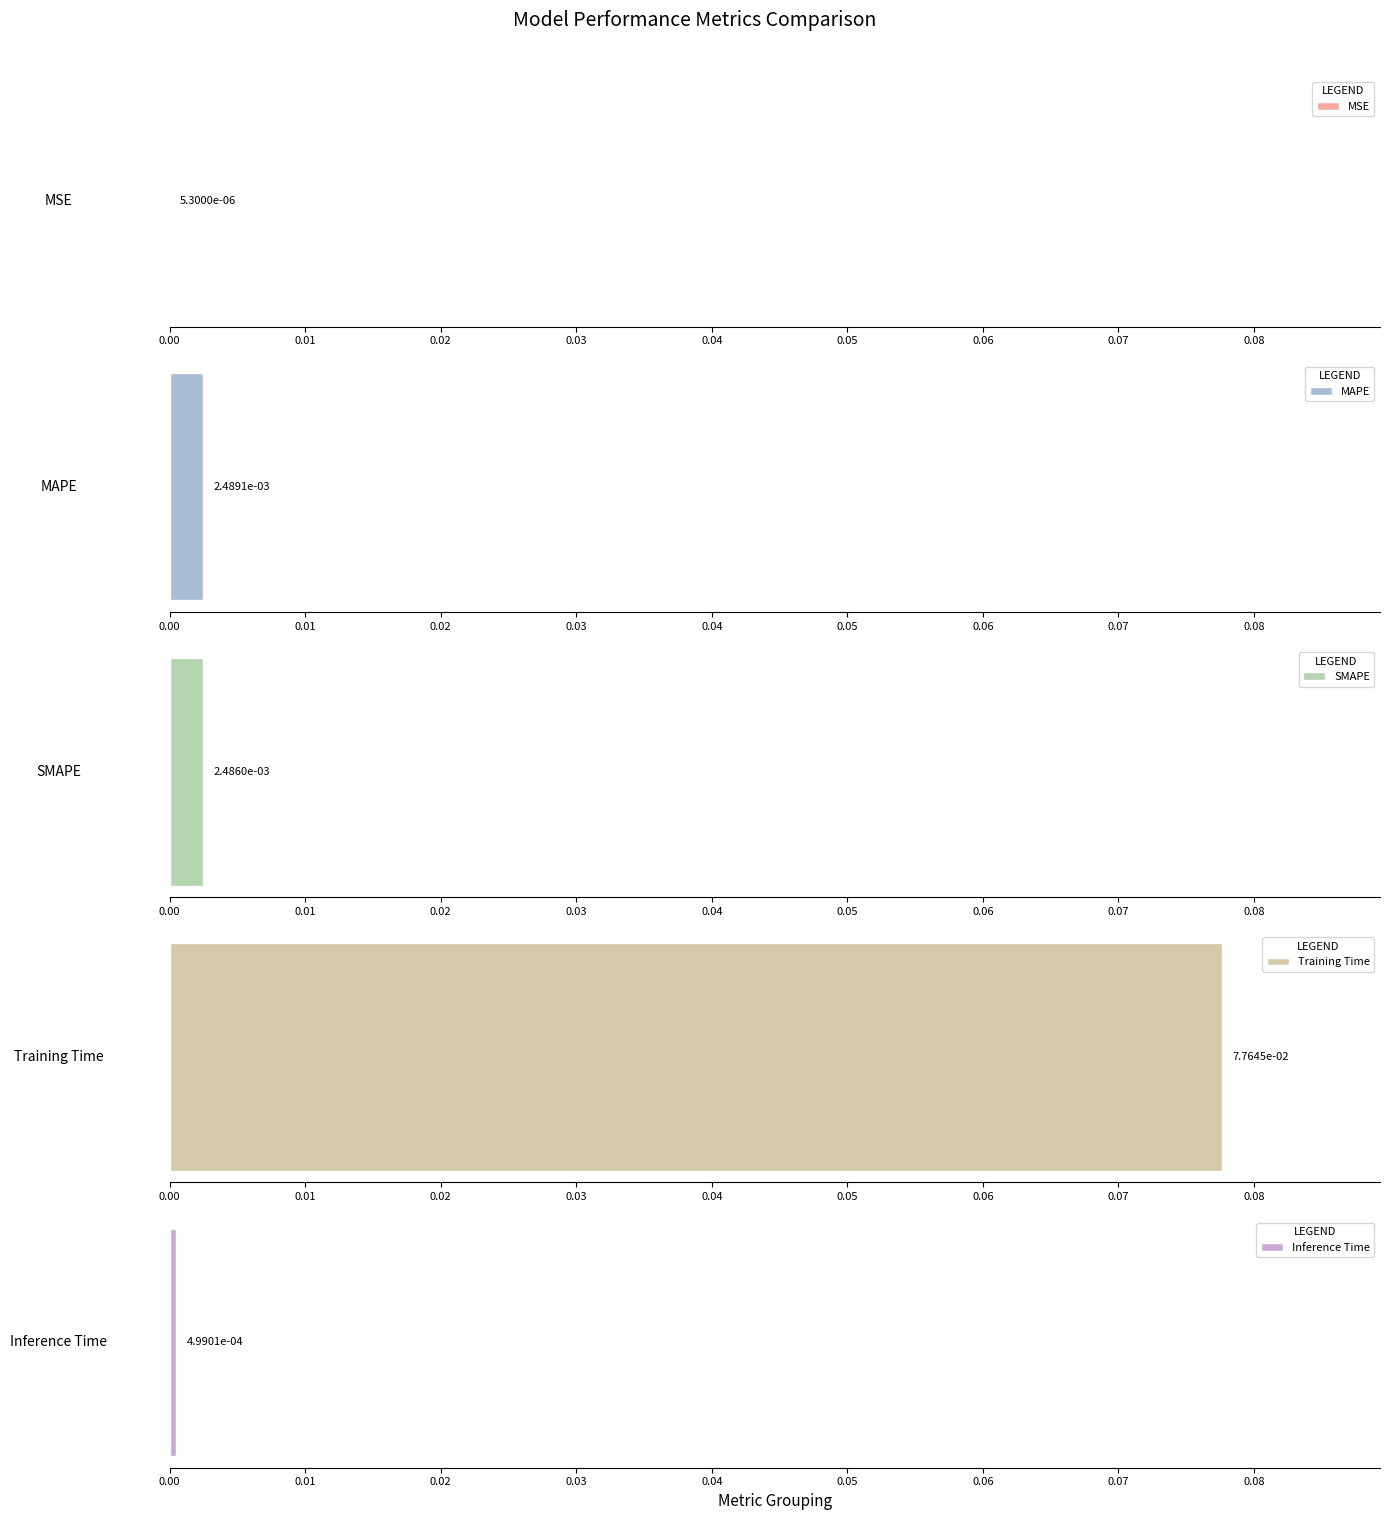

At which category does the chart reach its peak across all series?

Training Time